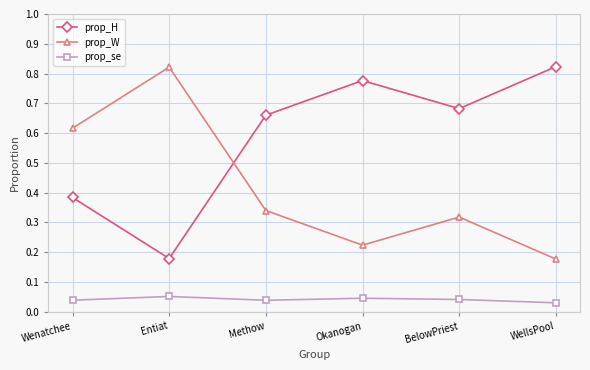

Is it true that prop_se equals 0.1 at Okanogan?

False